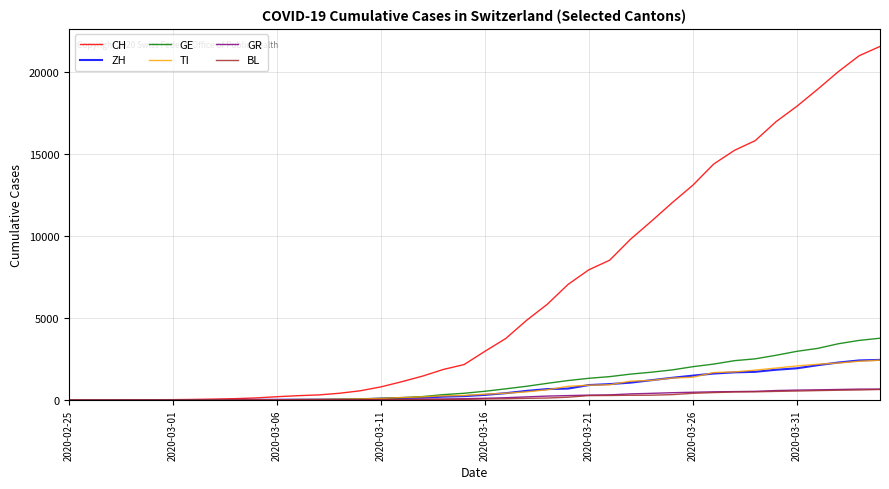

Which series has the largest total across all categories?

CH